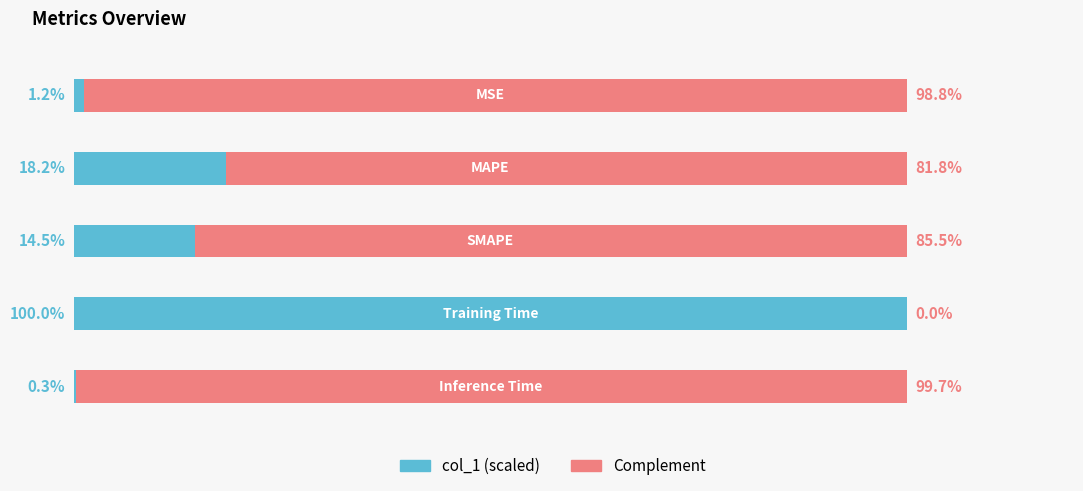

Rank the categories by col_1 (scaled) value from lowest to highest.

4, 0, 2, 1, 3